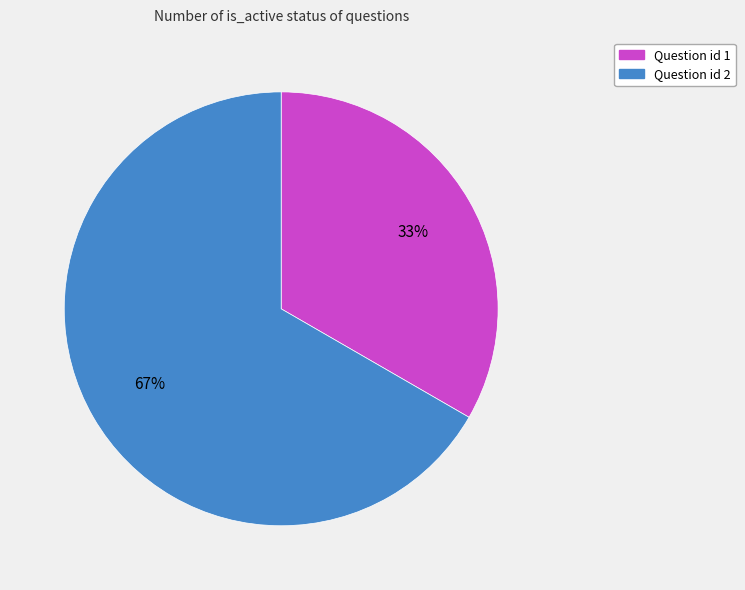

To the nearest percent, what is the average slice percentage?

50%